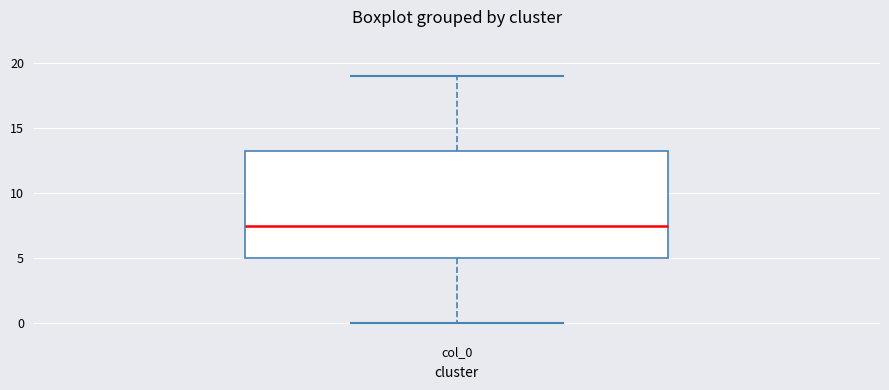

Where is the upper edge of the box for col_0 on the y-axis? The values are not printed on the chart, so give them approximately, as read against the axis.

13.5